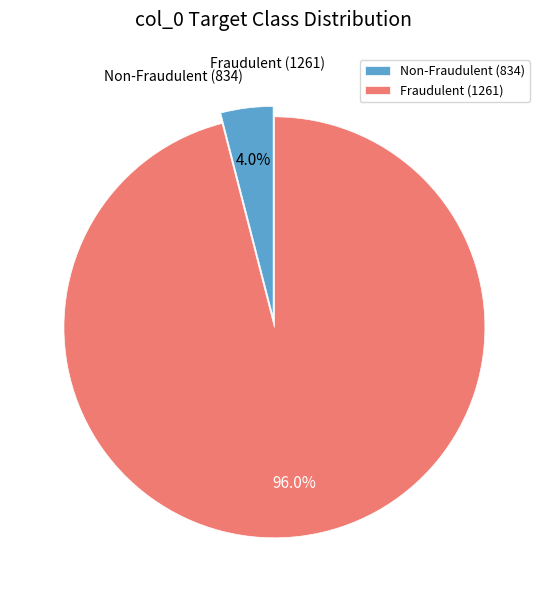

What is the smallest slice in the pie chart?

Non-Fraudulent (834)